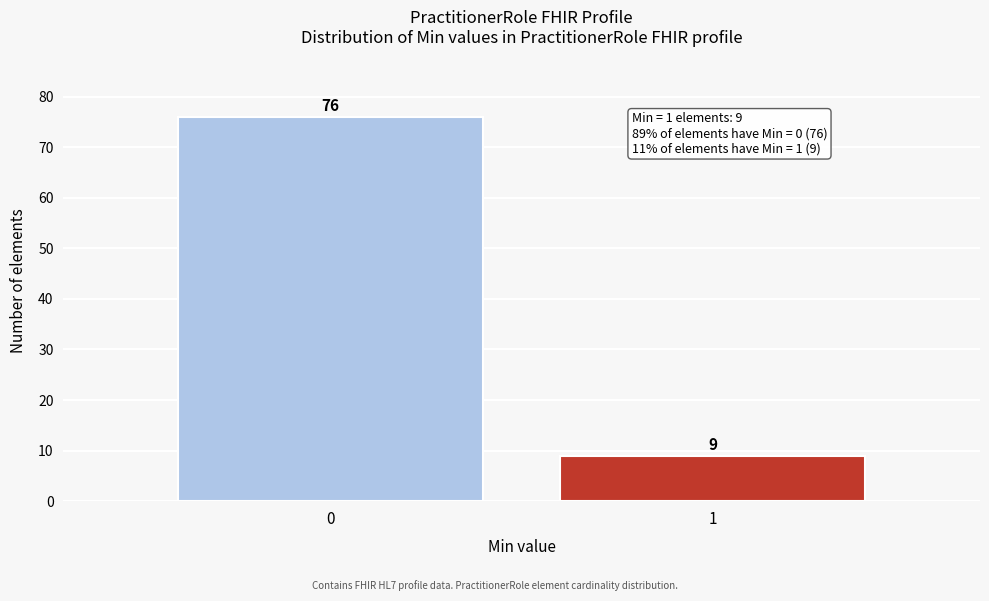

Reading left to right, list all the values displayed in this chart.

0=76	1=9